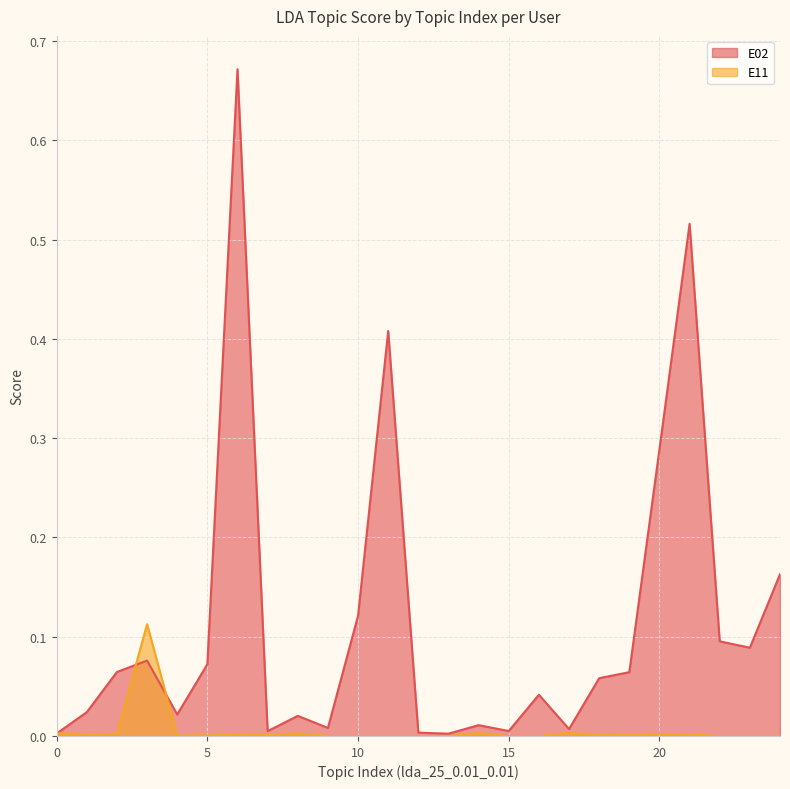

What are all the series names shown in the legend?

E02, E11